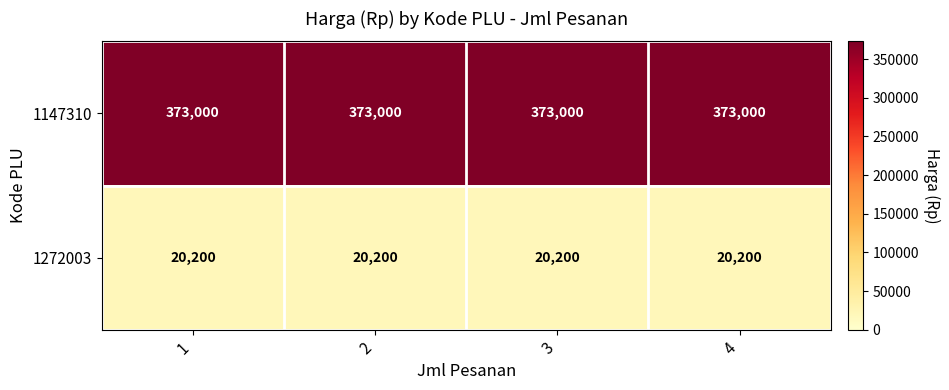

True or false: 1147310 has a value of 93548 at 3.

False